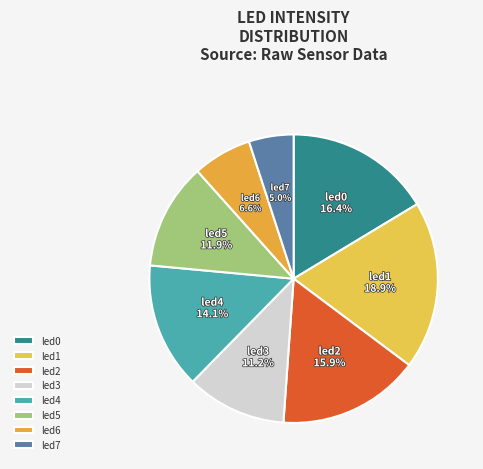

What percentage is the led4 slice, to the nearest percent?

14%